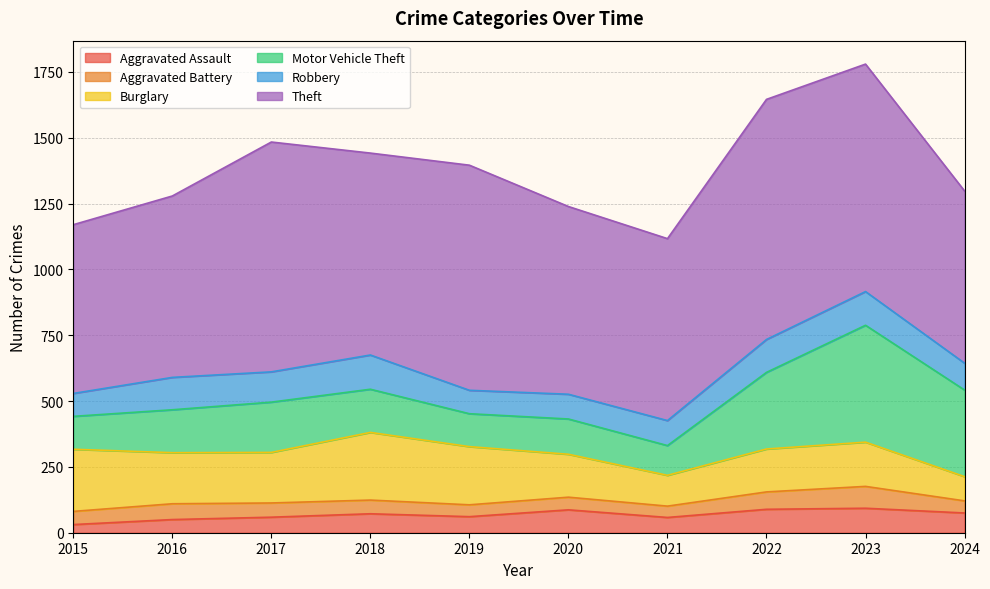

What is the difference between the highest and lowest values at 2022?

846